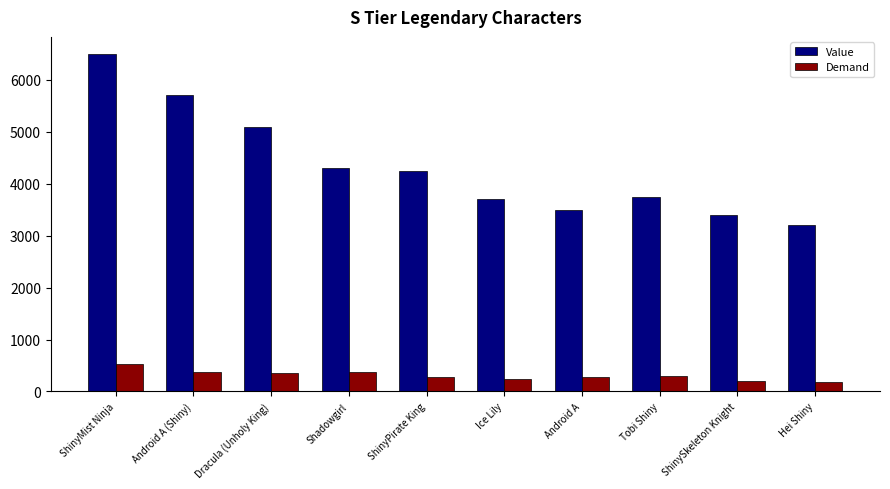

Count the number of data series in this chart.

2